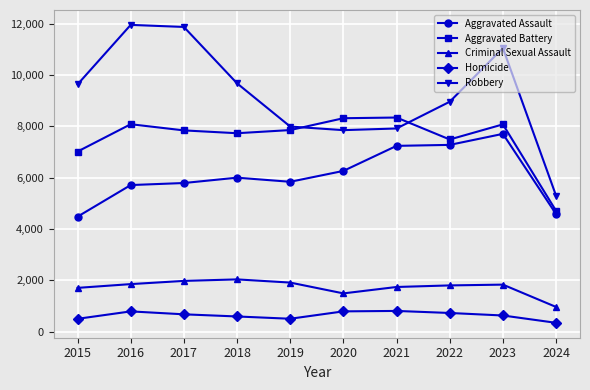

At 2015, list the series in order from largest to smallest.

Robbery, Aggravated Battery, Aggravated Assault, Criminal Sexual Assault, Homicide